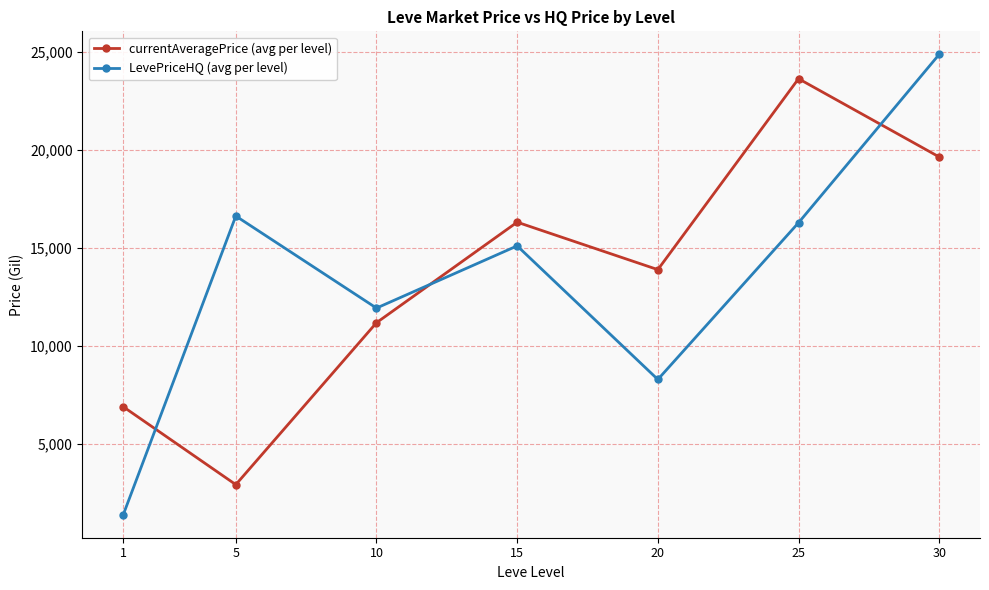

Reading left to right, extract all data points from this chart.

currentAveragePrice (avg per level): 1=6892.0	5=2919.3	10=11180.7	15=16311.2	20=13889.3	25=23631.5	30=19638.9
LevePriceHQ (avg per level): 1=1384.3	5=16624.8	10=11926.9	15=15102.0	20=8285.0	25=16282.2	30=24874.8